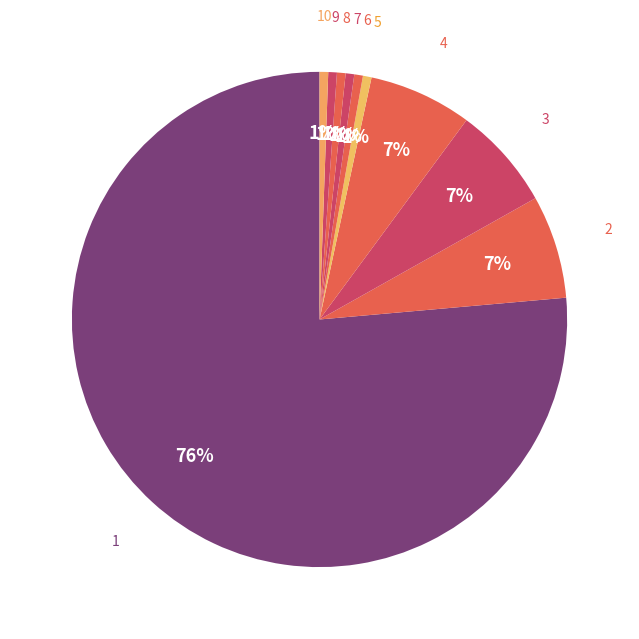

To the nearest percent, what portion does 7 represent?

1%